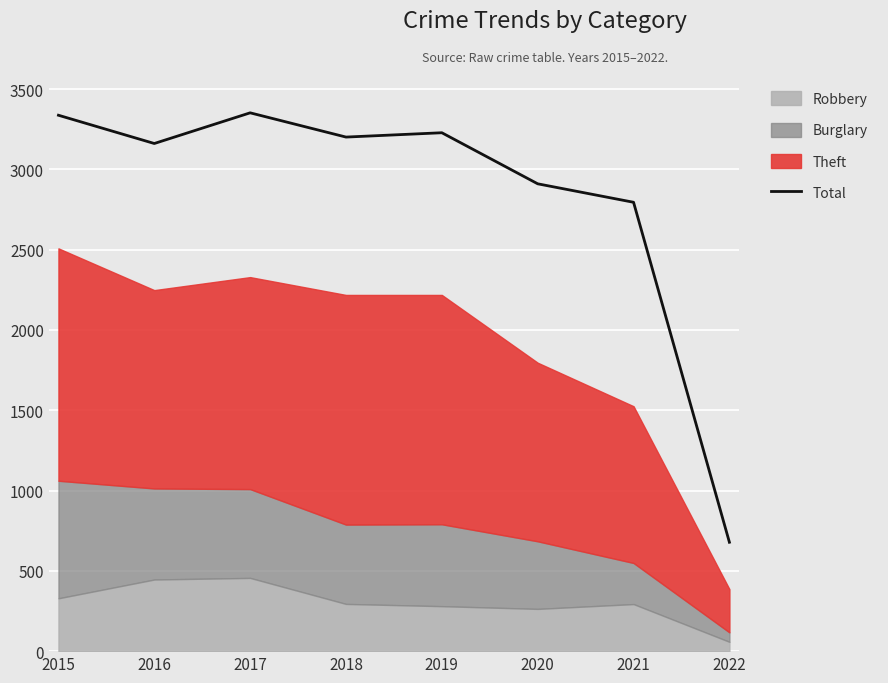

At which label is Total closest to 2015?

2021